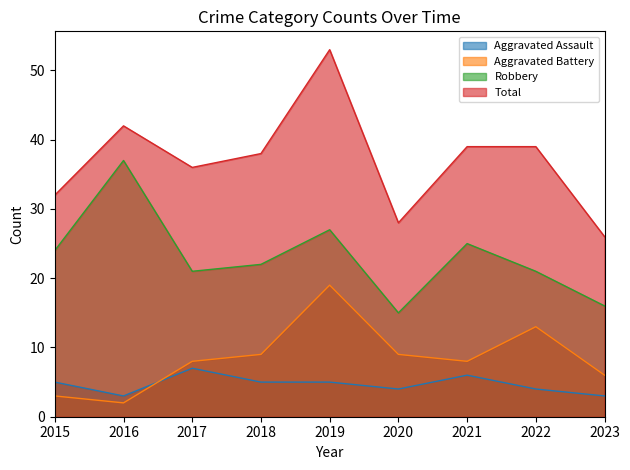

Does the chart have visible grid lines?

No